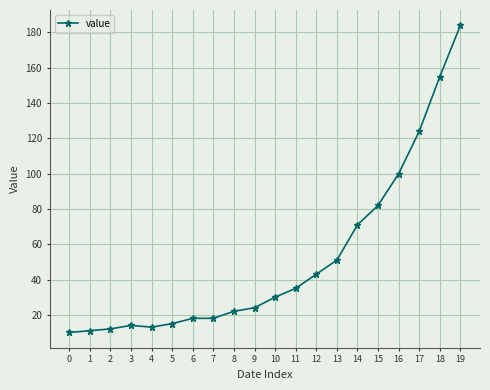

What is the difference between the maximum and second lowest values?

173